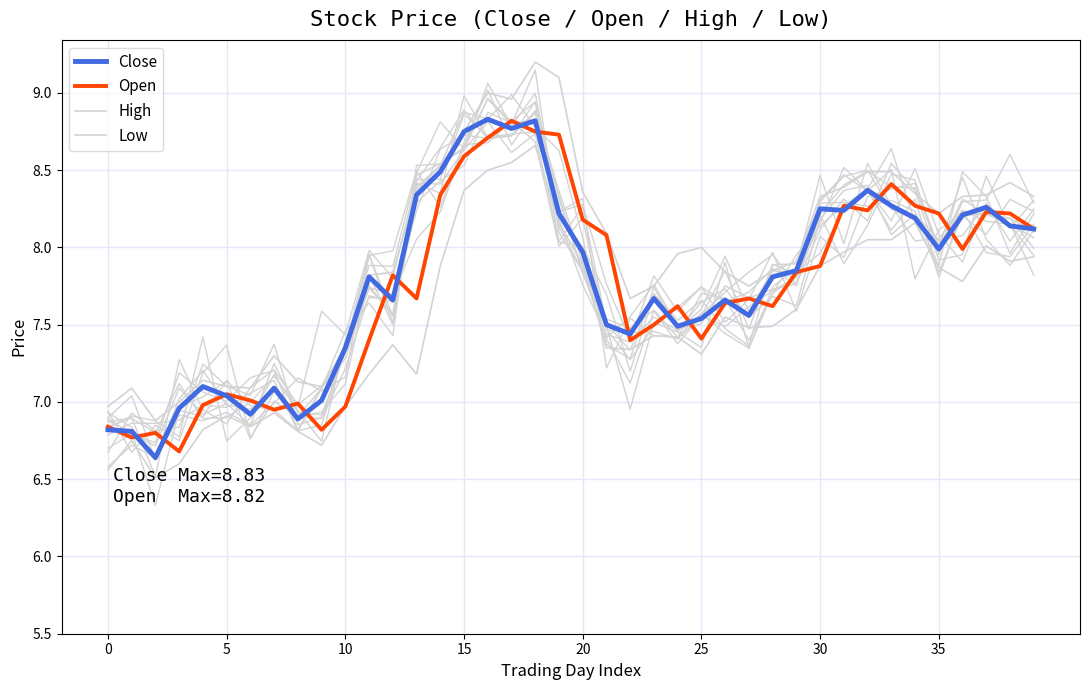

Is the value of Close at 17 greater than the value of Open at 38?

Yes